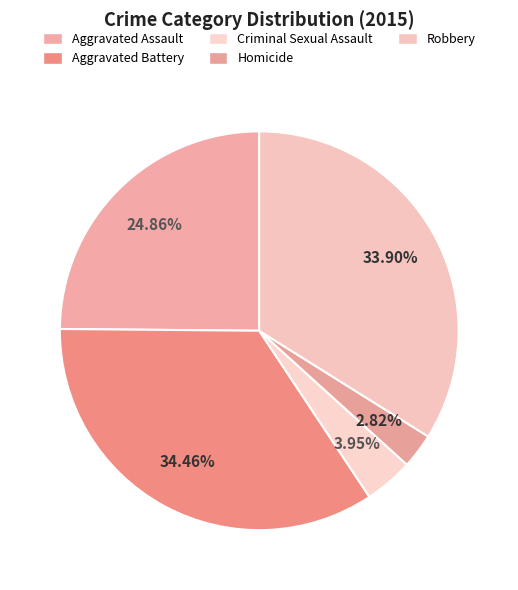

What is the total percentage of Criminal Sexual Assault and Homicide?

6.8%